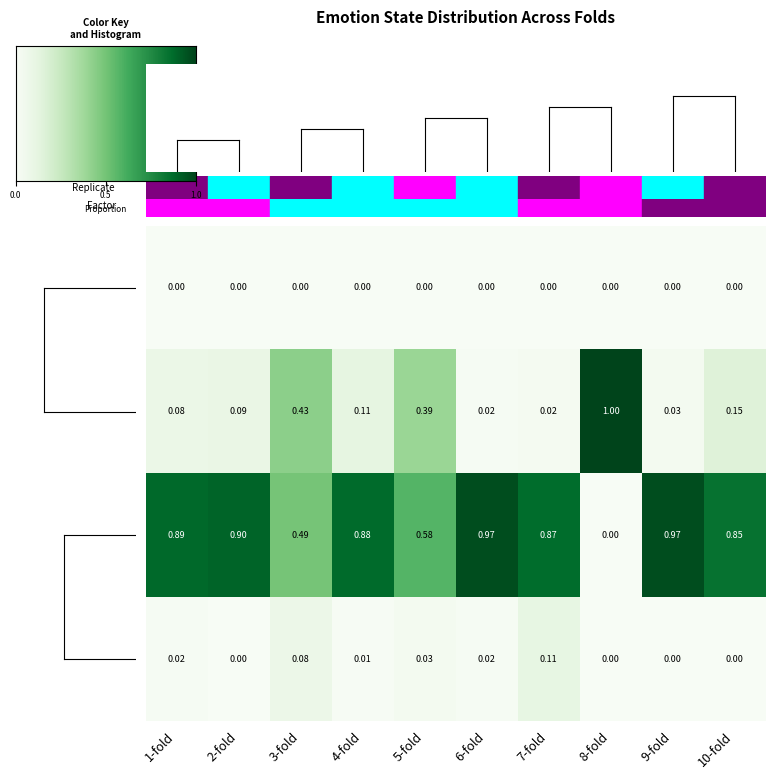

List the series in order of their peak value, highest first.

HALV, LAHV, LALV, HAHV